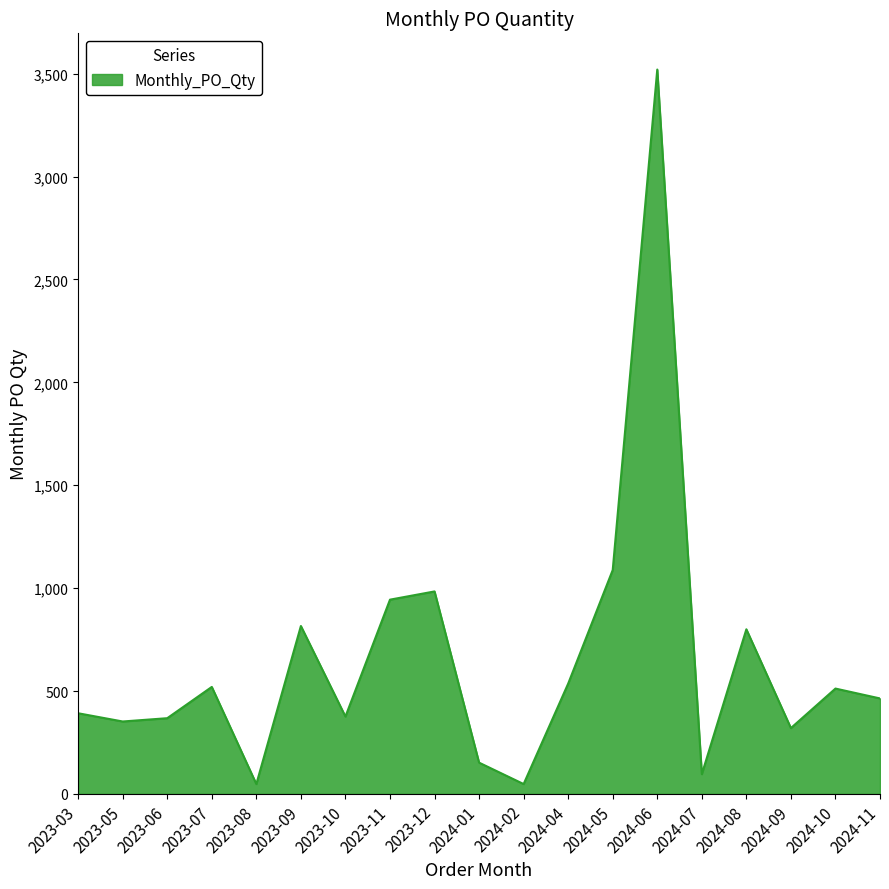

The chart shows a value of 368 at 2023-06. True or false?

True